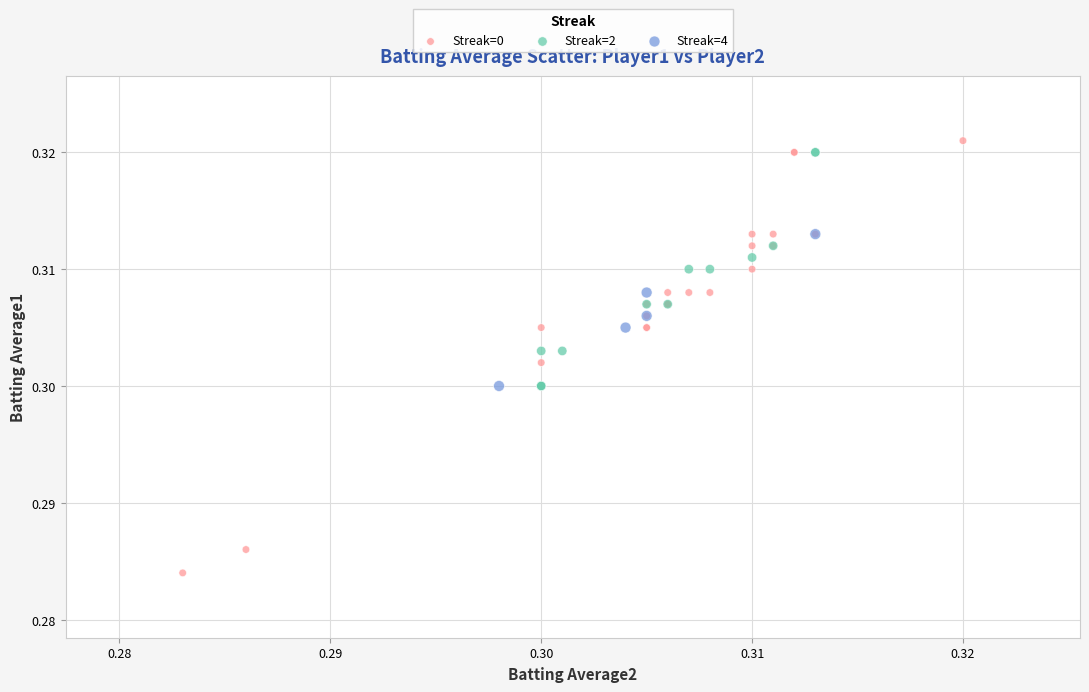

Which series contains the highest Y value?

Streak=0